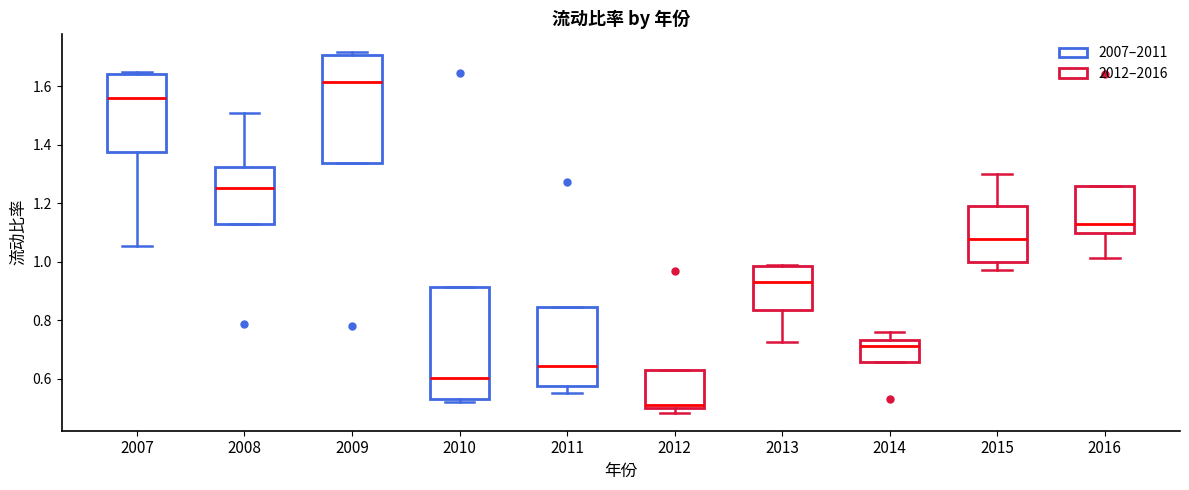

Where does the median line of the box at x = 2011 sit on the y-axis? The values are not printed on the chart, so give them approximately, as read against the axis.

0.64